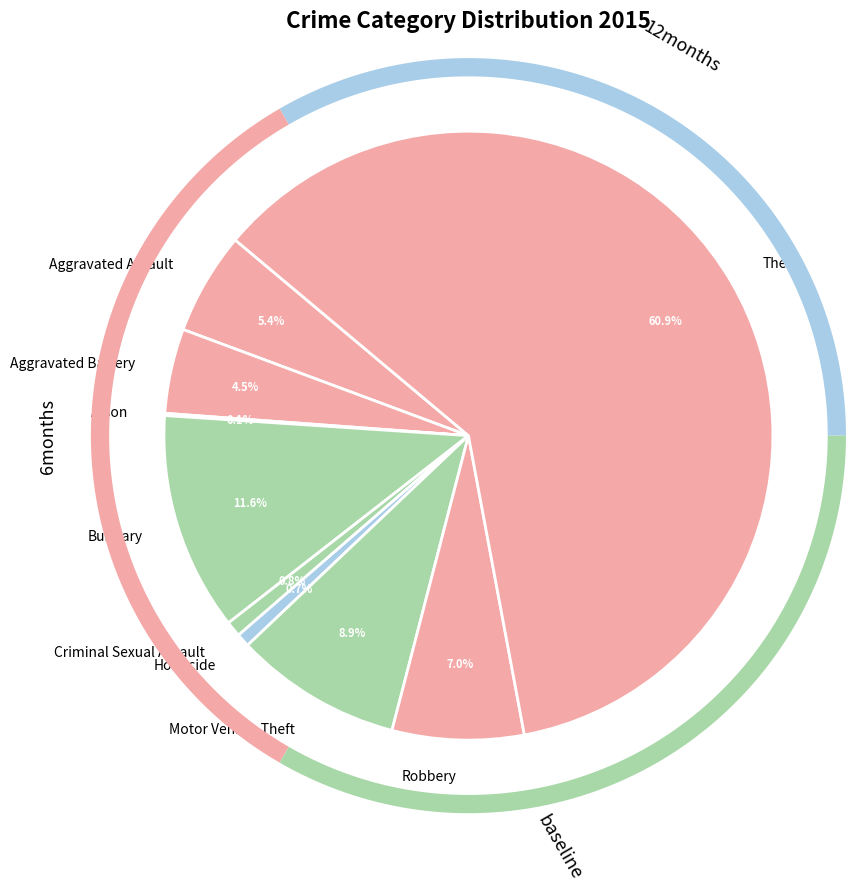

Does any single category account for the majority?

Yes